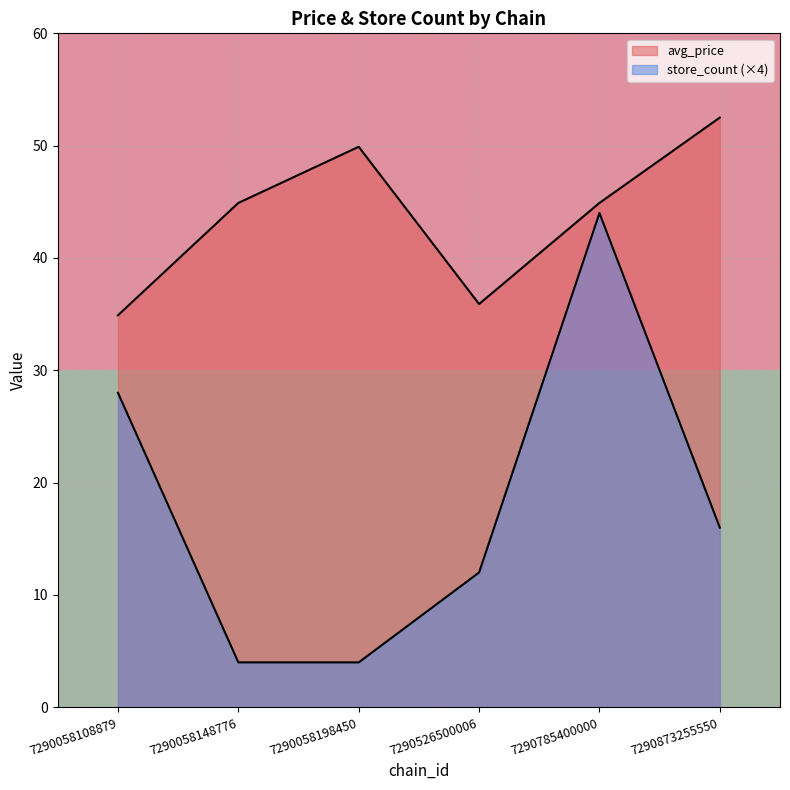

What are all the series names shown in the legend?

avg_price, store_count